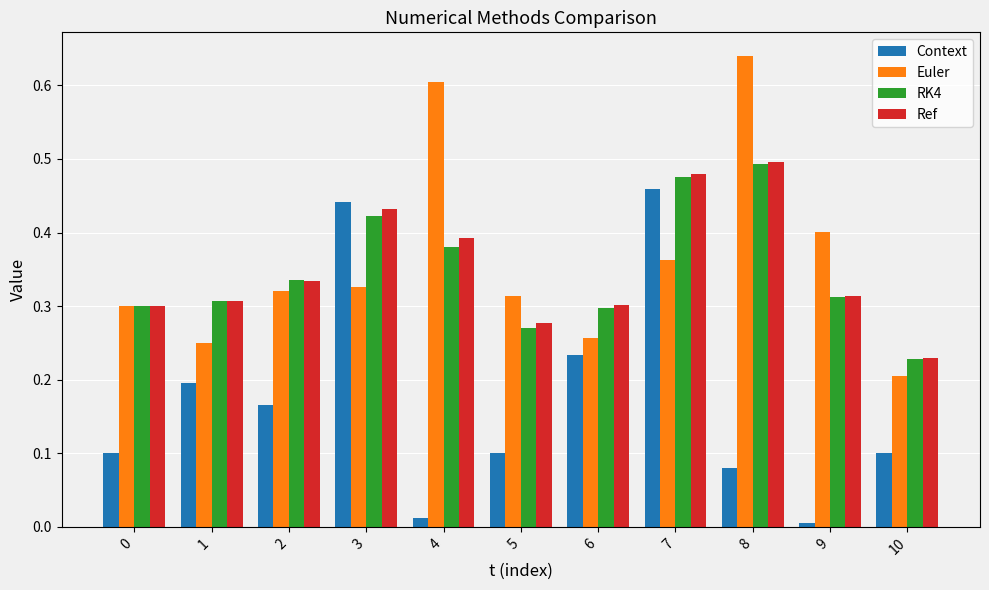

The value of Context at 7 is 0.5. True or false?

True